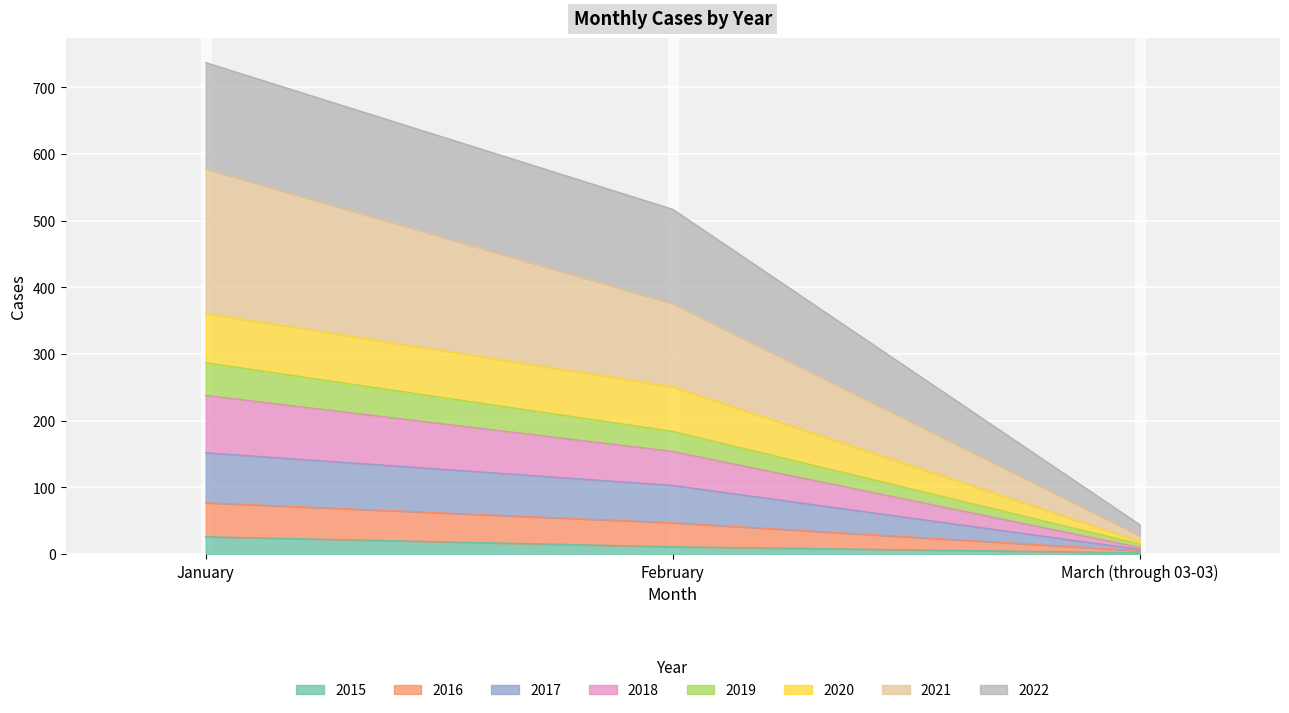

What is the highest value of the 2015 series?

26